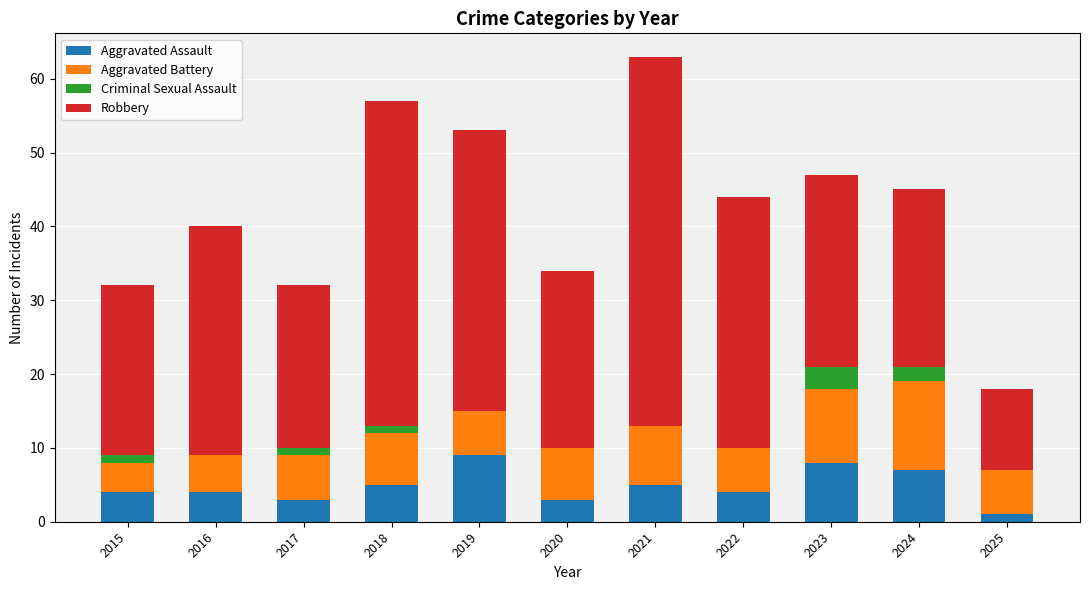

True or false: Aggravated Assault has a value of 4 at 2015.

True